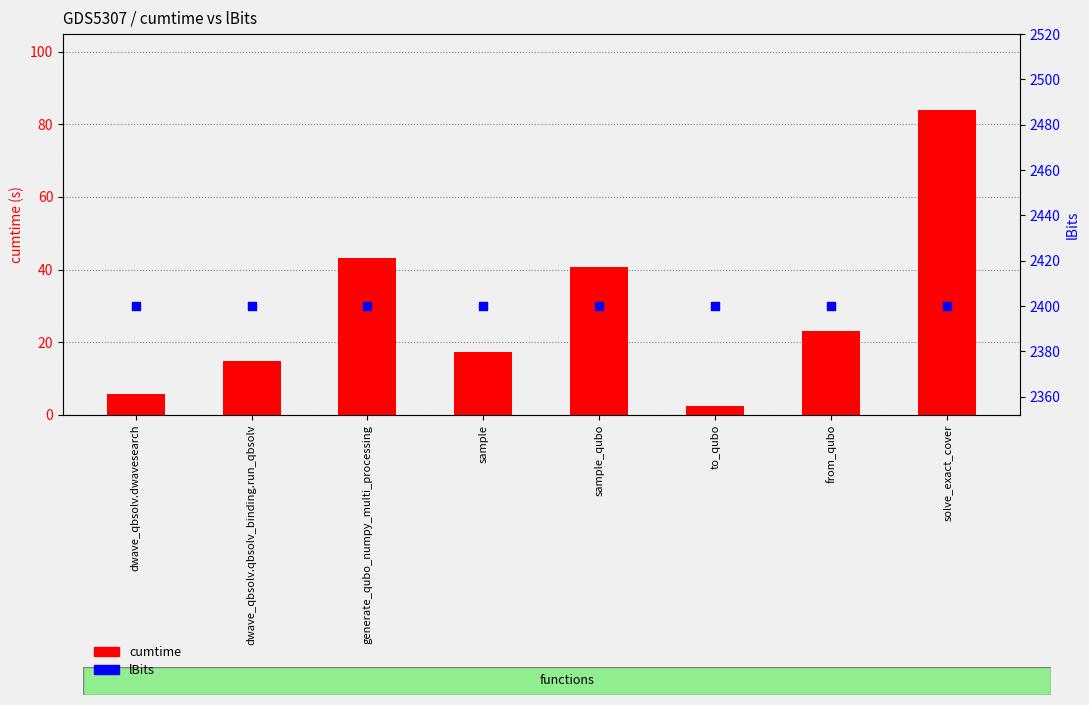

At which category is the sum across all series the highest?

solve_exact_cover